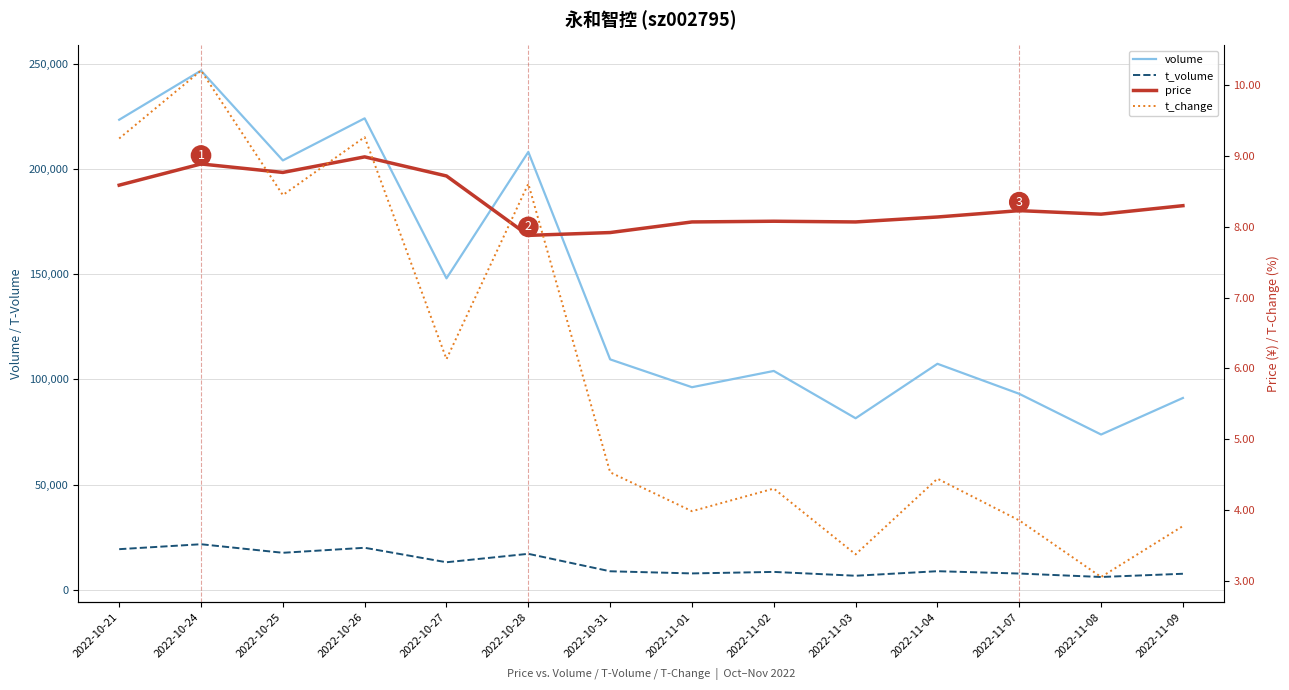

Which has a higher value, 2022-11-09 or 2022-10-24?

2022-10-24